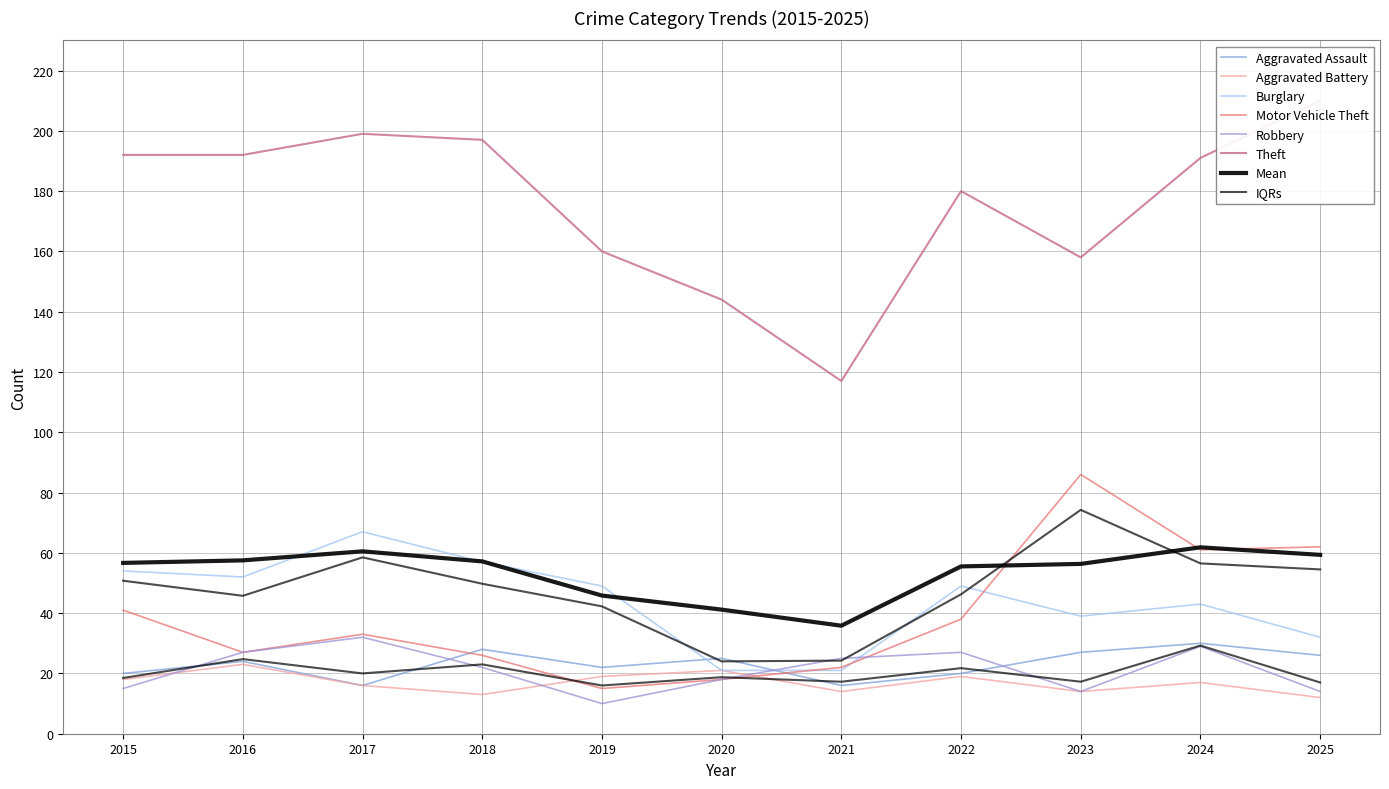

True or false: Aggravated Battery and Aggravated Assault intersect in this chart.

False